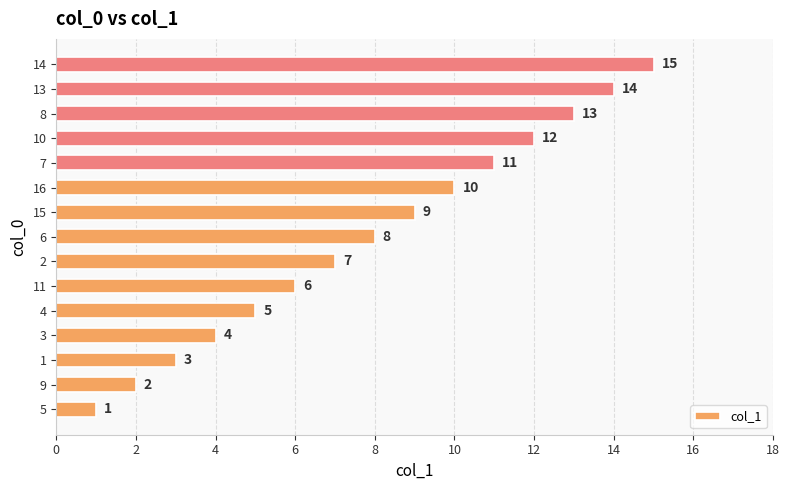

Where is the data nearest to the value 8?

6